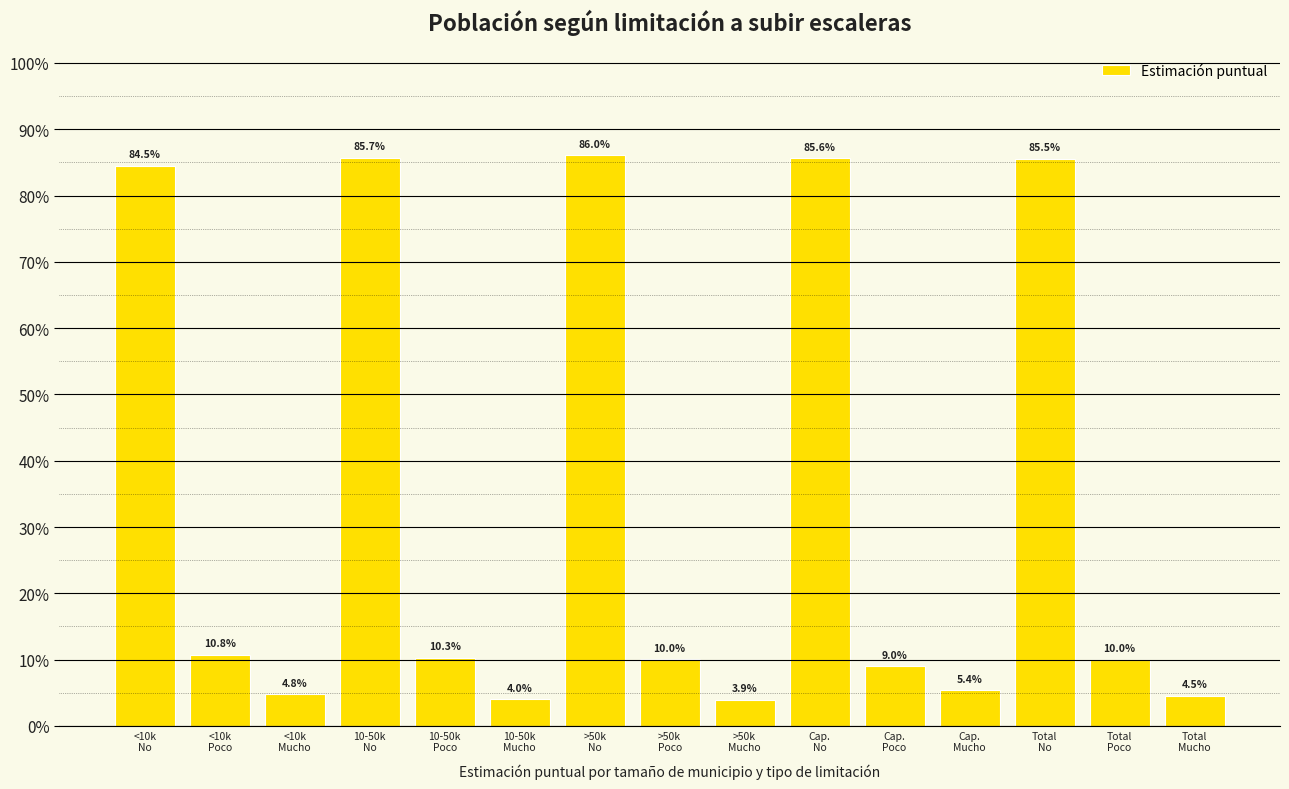

List the labels in order of value, smallest first.

>50k
Mucho, 10-50k
Mucho, Total
Mucho, <10k
Mucho, Cap.
Mucho, Cap.
Poco, Total
Poco, >50k
Poco, 10-50k
Poco, <10k
Poco, <10k
No, Total
No, Cap.
No, 10-50k
No, >50k
No